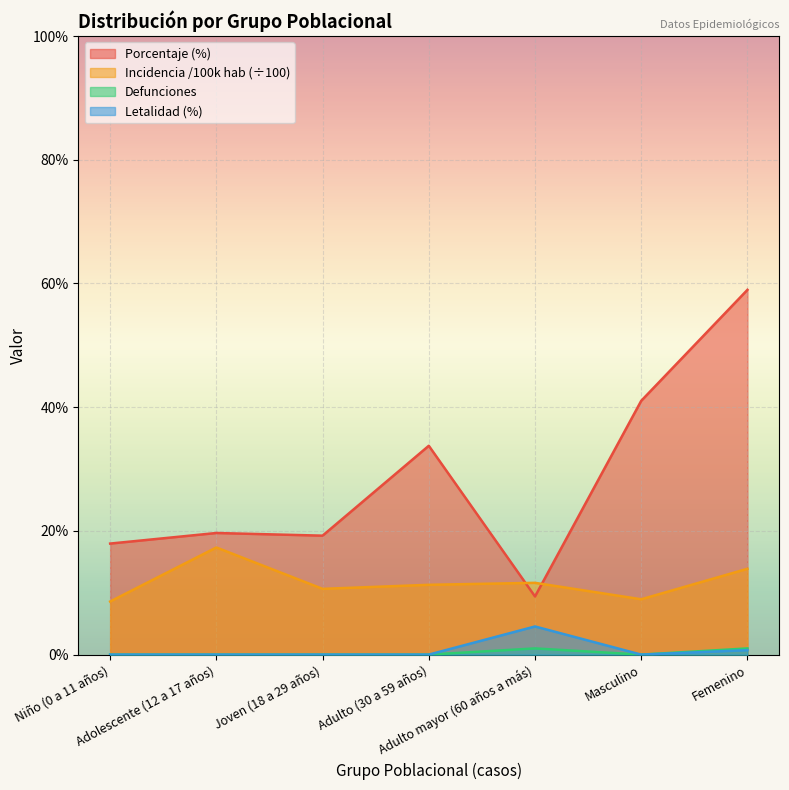

How many lines are shown in the chart?

4